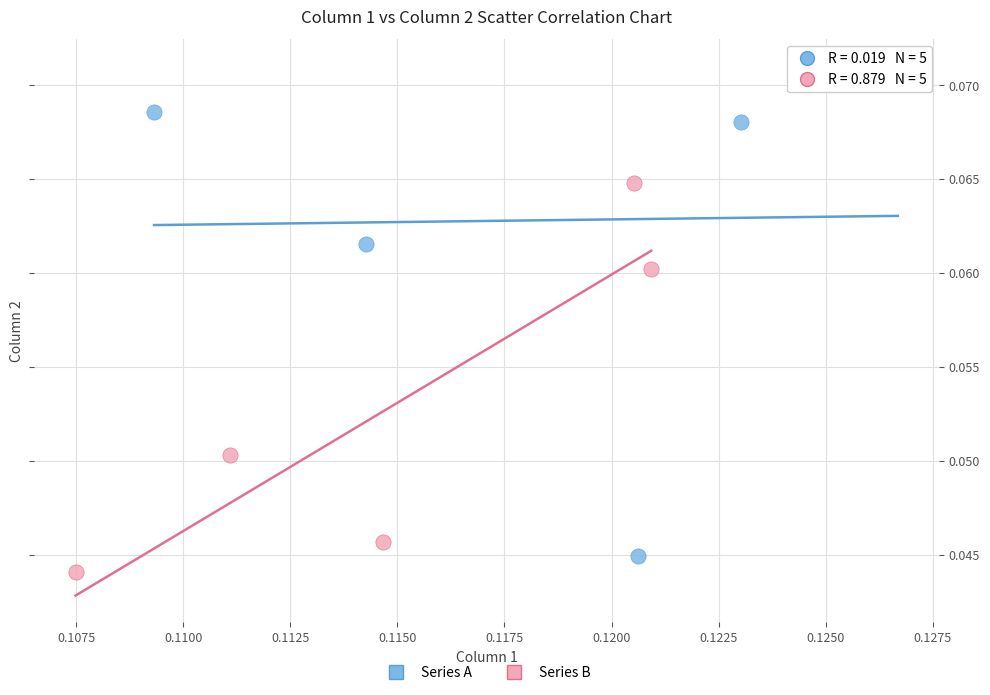

Which series contains the highest Y value?

Series A